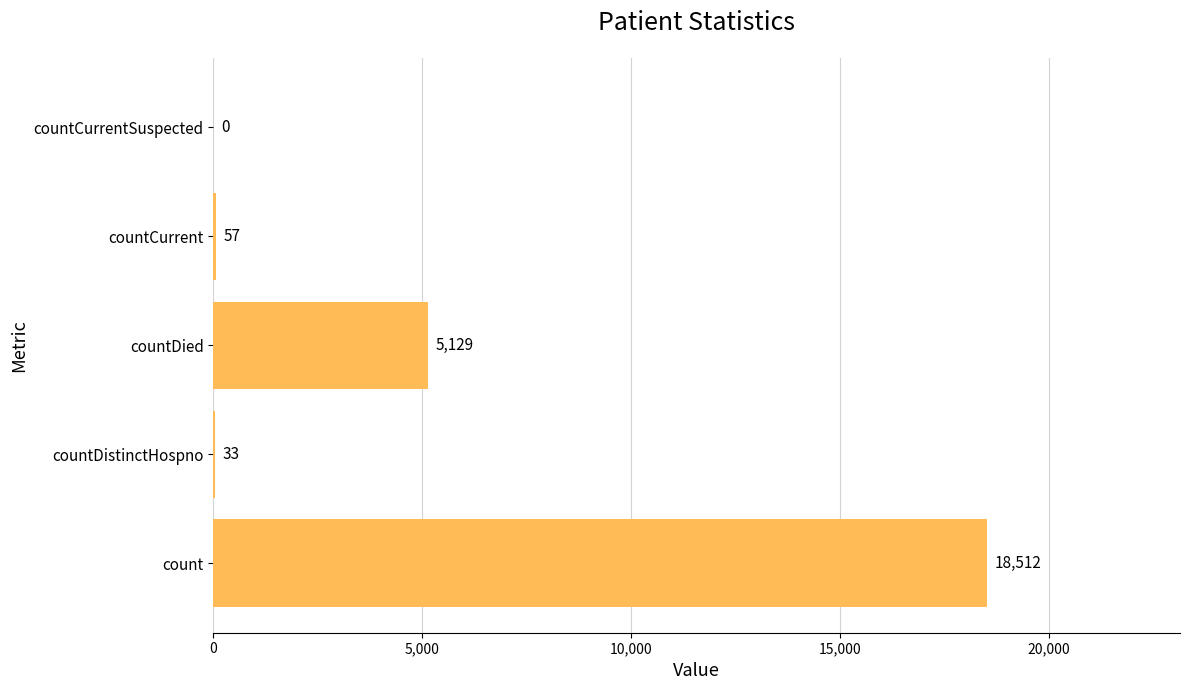

What is the sum of all values?

23731